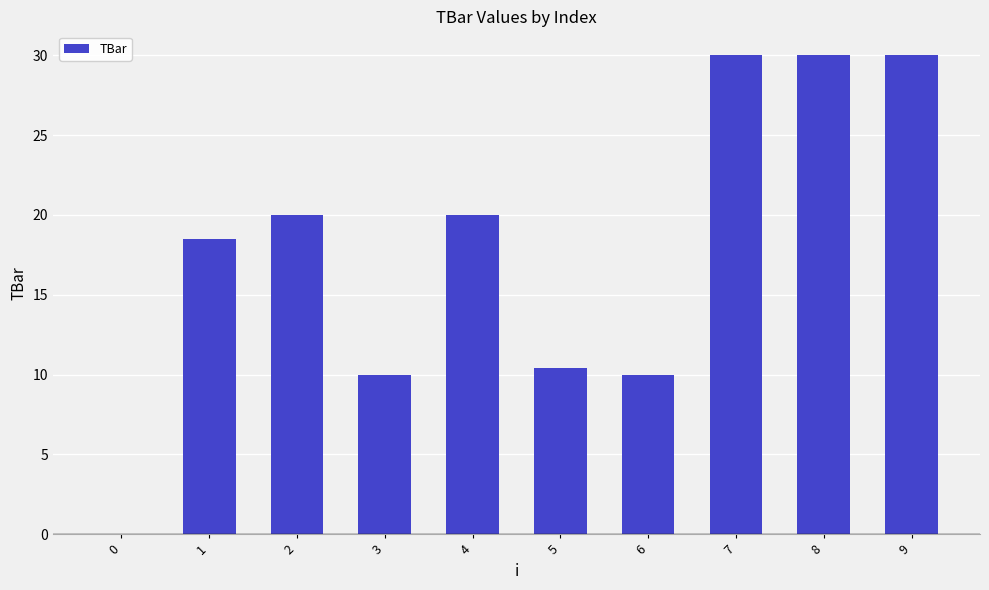

Reading left to right, what are all the values shown in this chart?

0=0.0	1=18.5	2=20.0	3=10.0	4=20.0	5=10.4	6=10.0	7=30.0	8=30.0	9=30.0